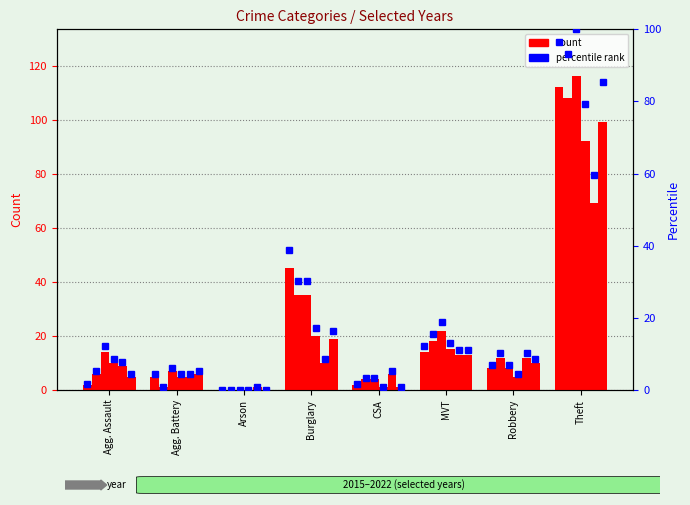

What is the sum of all pct 2016 values?

158.6